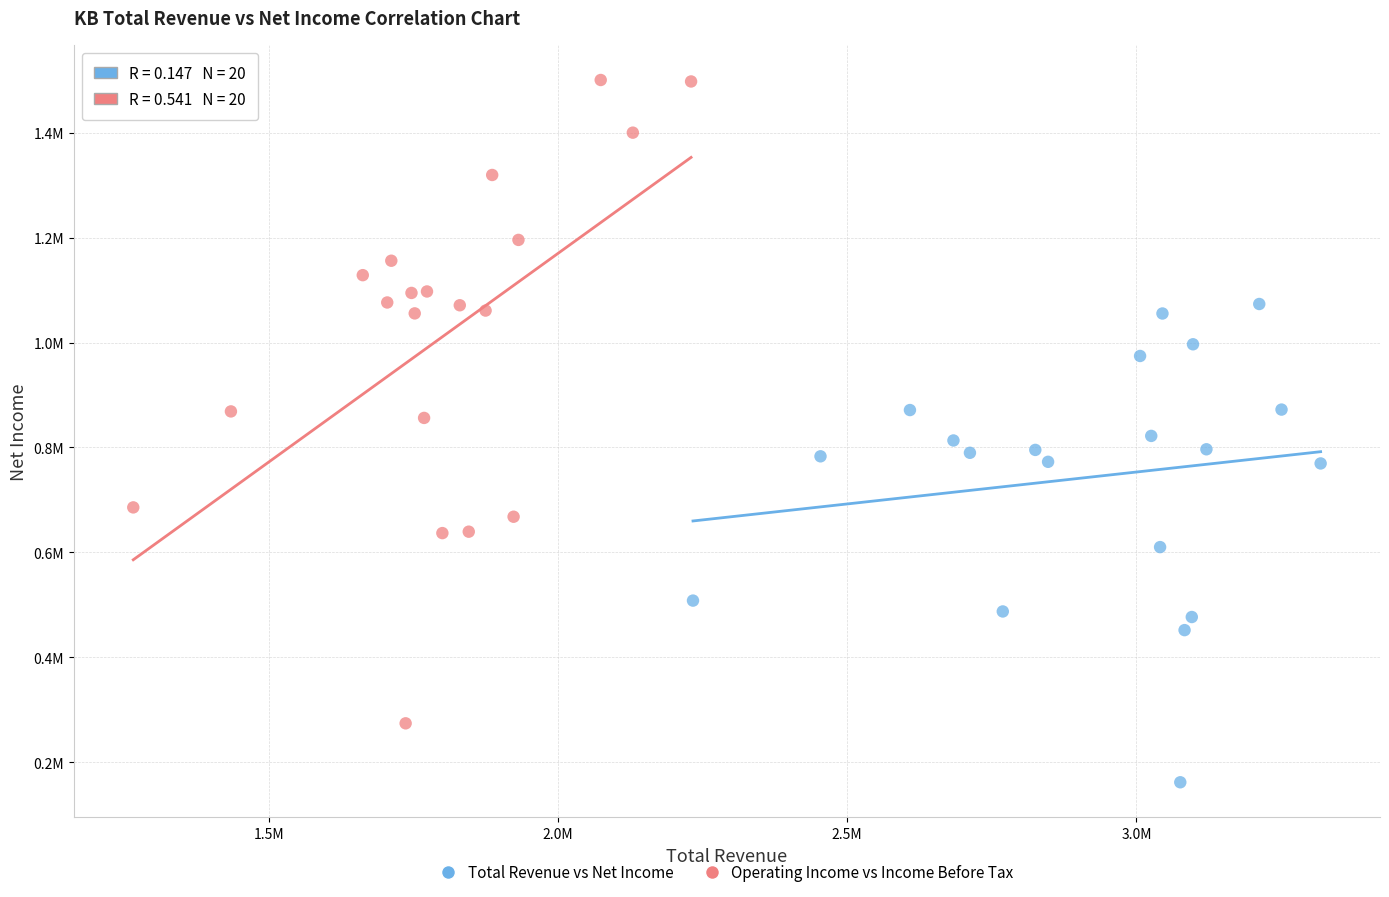

Which series has the largest Y range (max minus min)?

Operating Income vs Income Before Tax